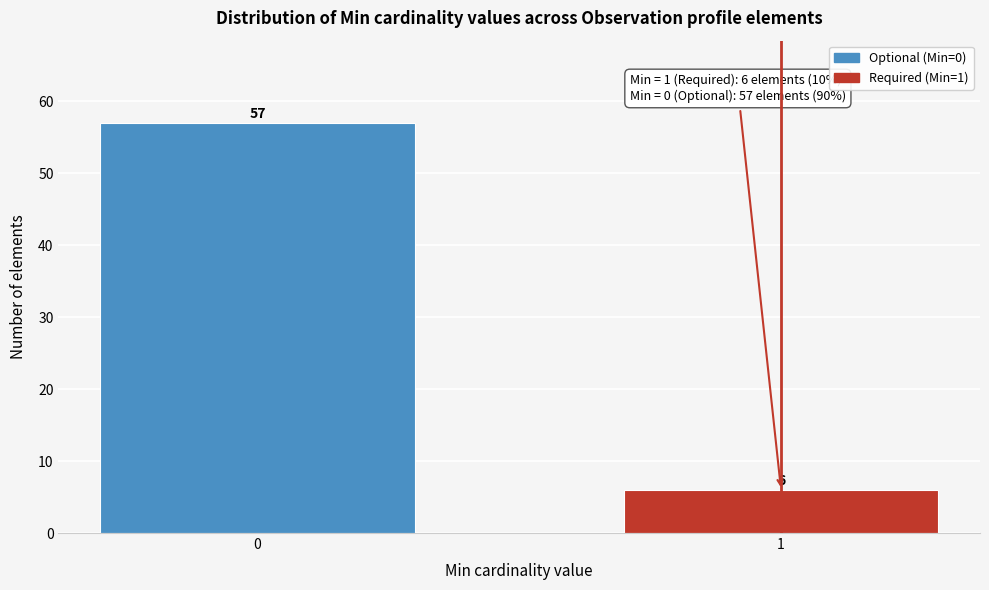

Reading left to right, extract all data points from this chart.

57	6